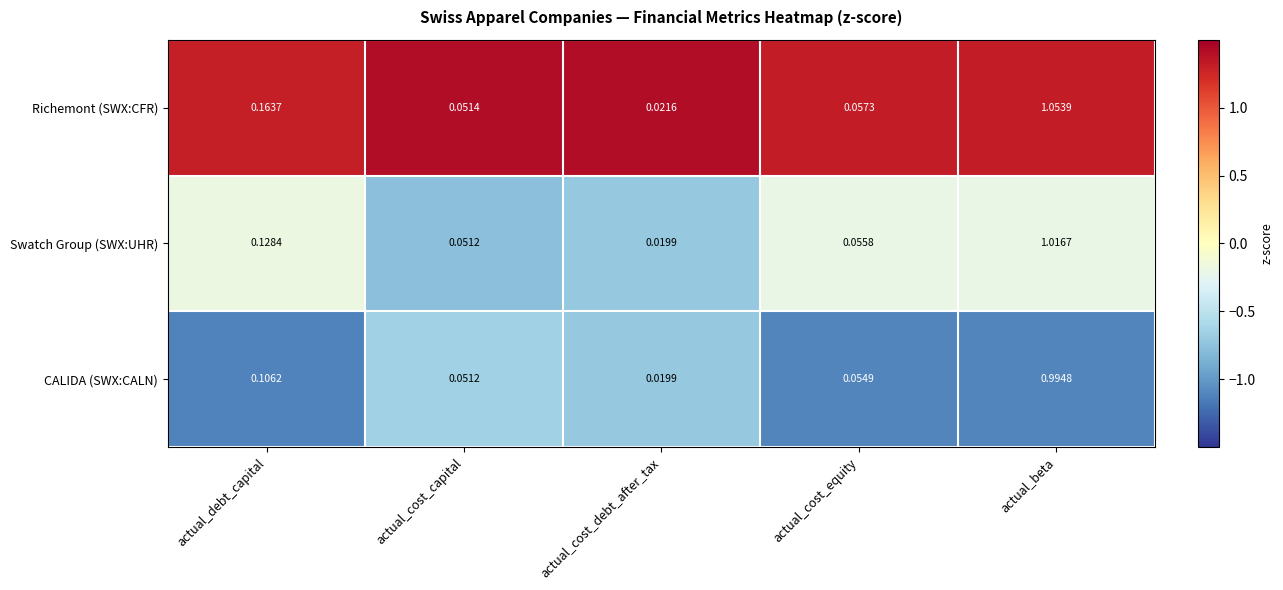

Which series has the largest total across all categories?

Richemont (SWX:CFR)